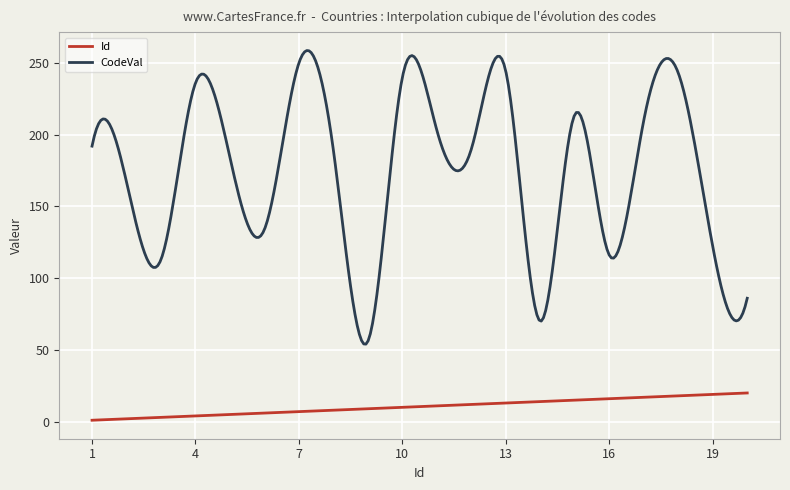

True or false: Id and CodeVal cross at least once.

False